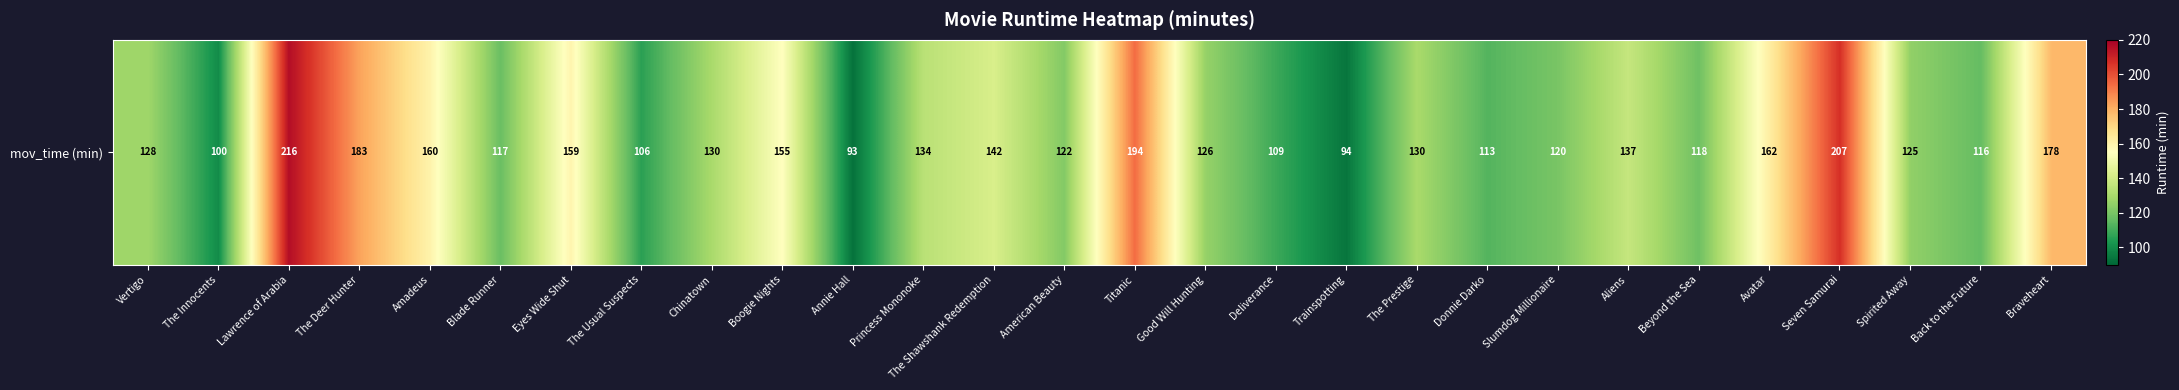

How many data points are above 130?

12